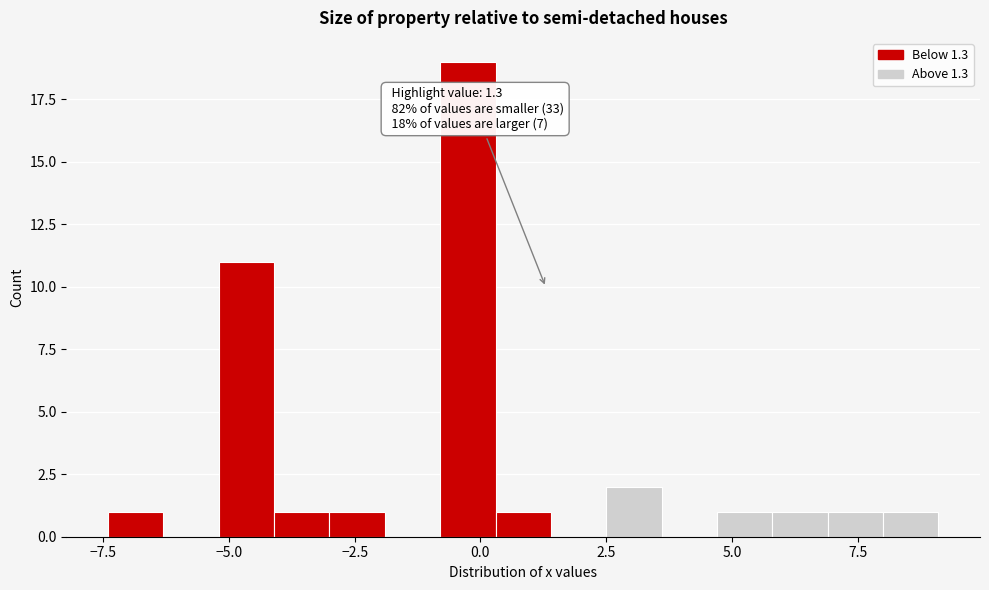

Around what value on the x-axis is the tallest bar? Give the approximate position of its centre, as read against the axis.

0.0